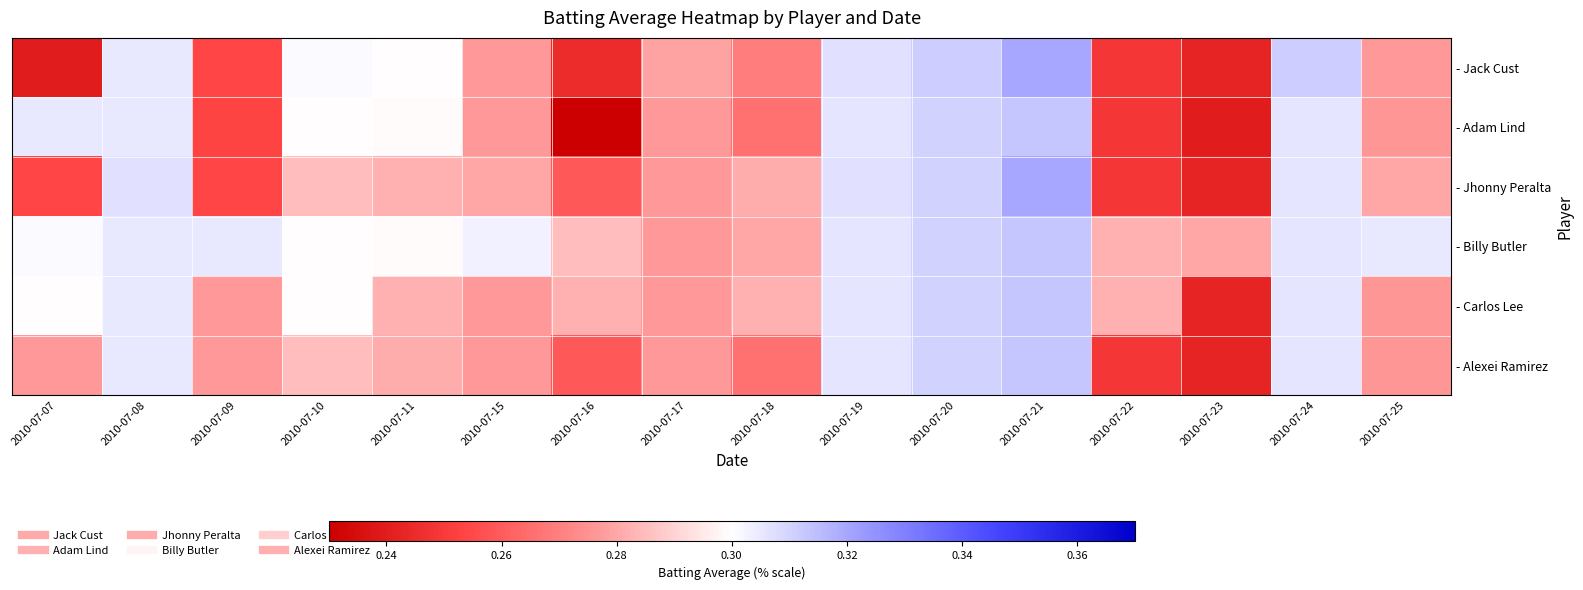

Count the number of data series in this chart.

6